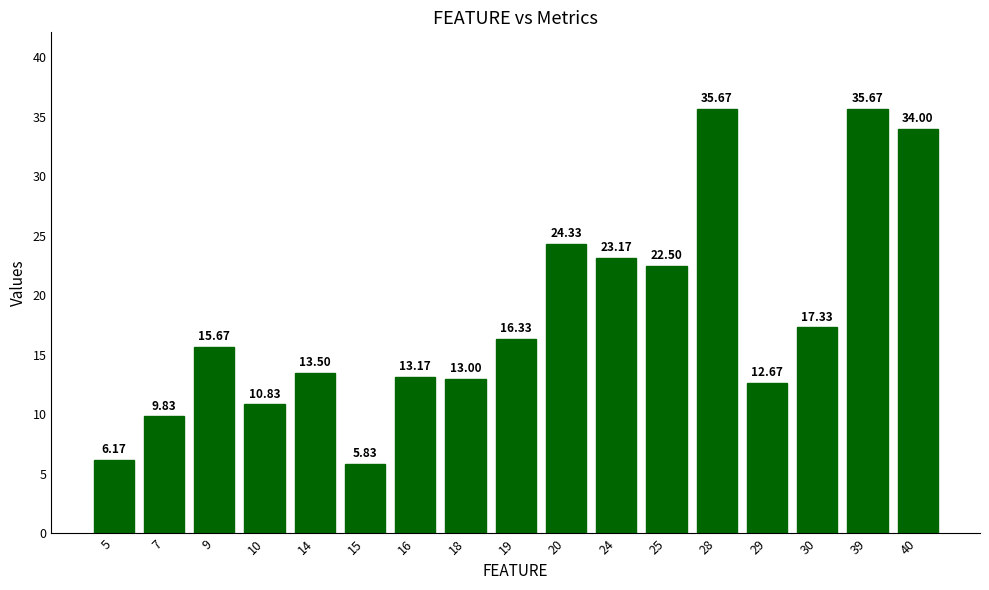

Between 19 and 28, which is larger?

28